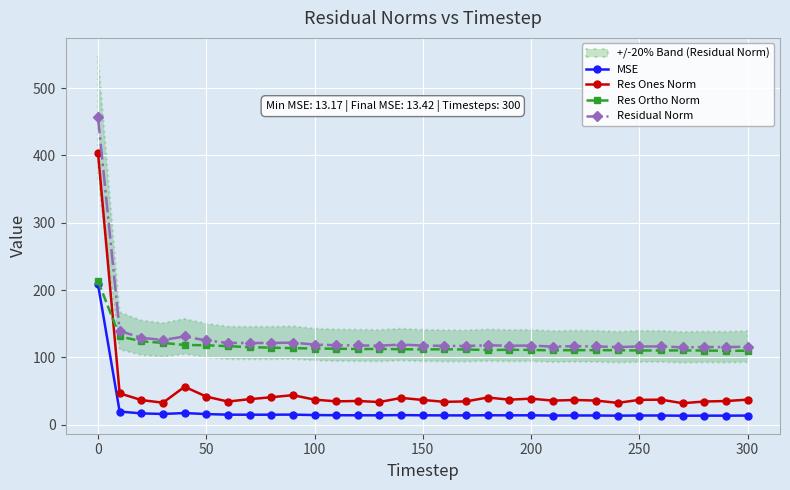

True or false: MSE has more than 2 points higher than both neighbors.

True